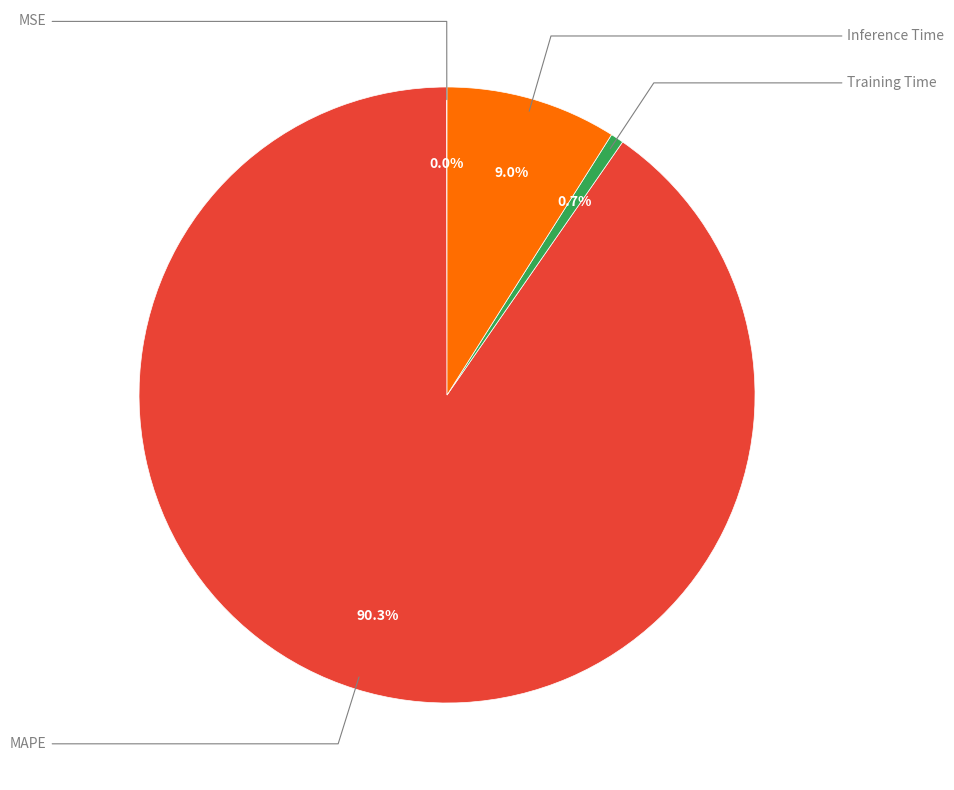

What is the largest slice in the pie chart?

MAPE